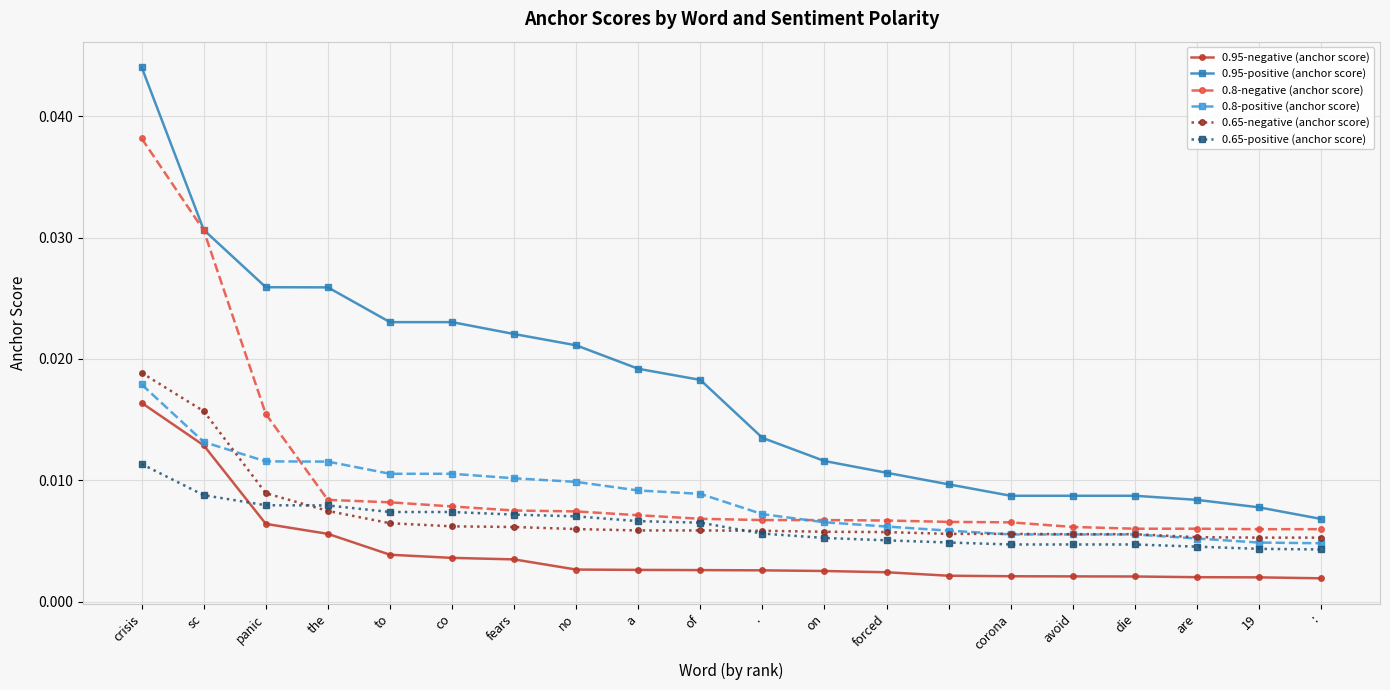

How many 0.95-negative (anchor score) values are between 0 and 1?

20